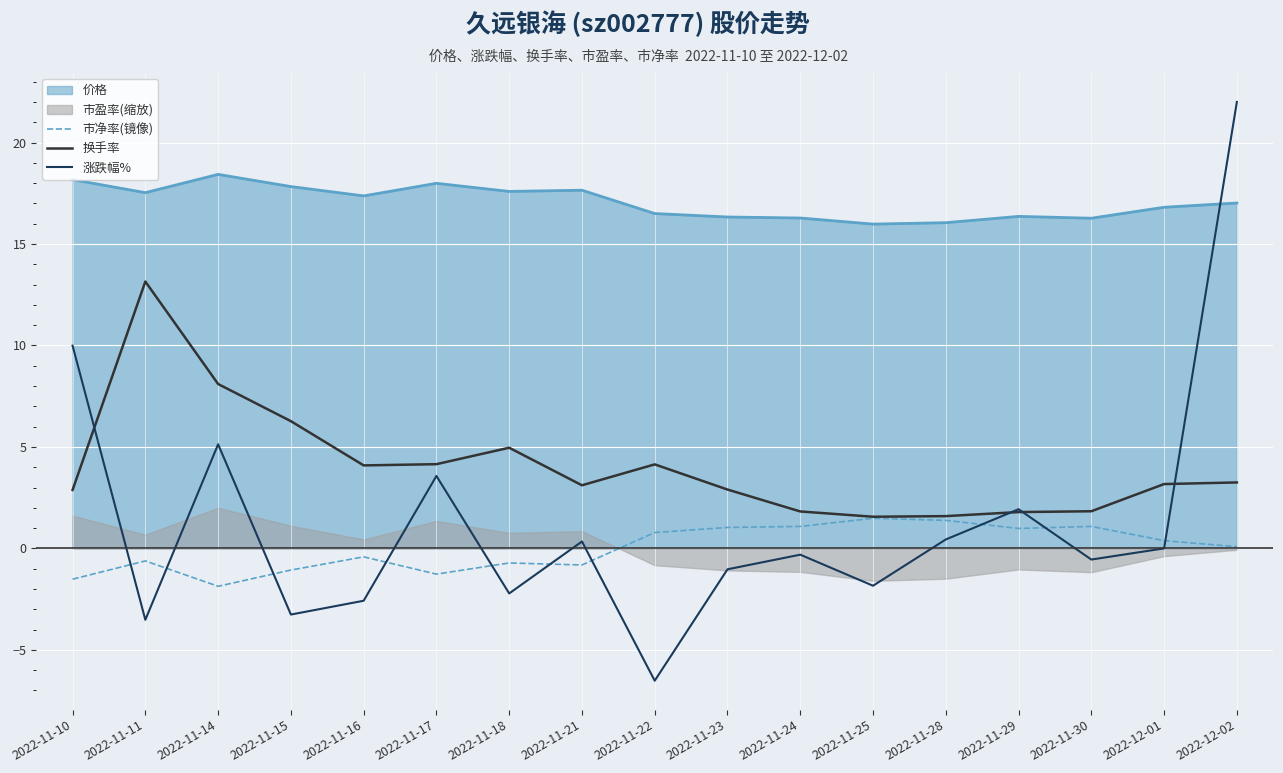

Is the value of 换手率 at 2022-11-23 greater than the value of 涨跌幅% at 2022-11-25?

Yes